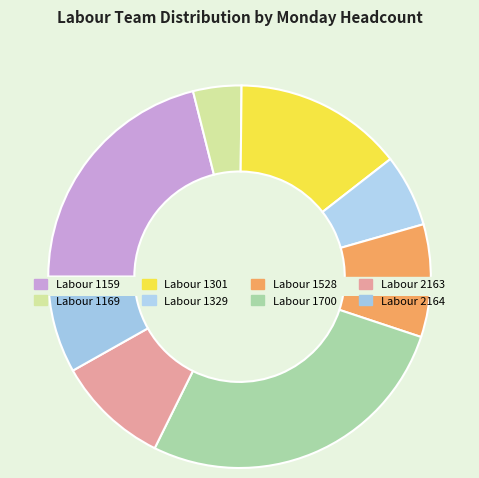

Is it true that Labour 1169 is 1% of the pie?

False